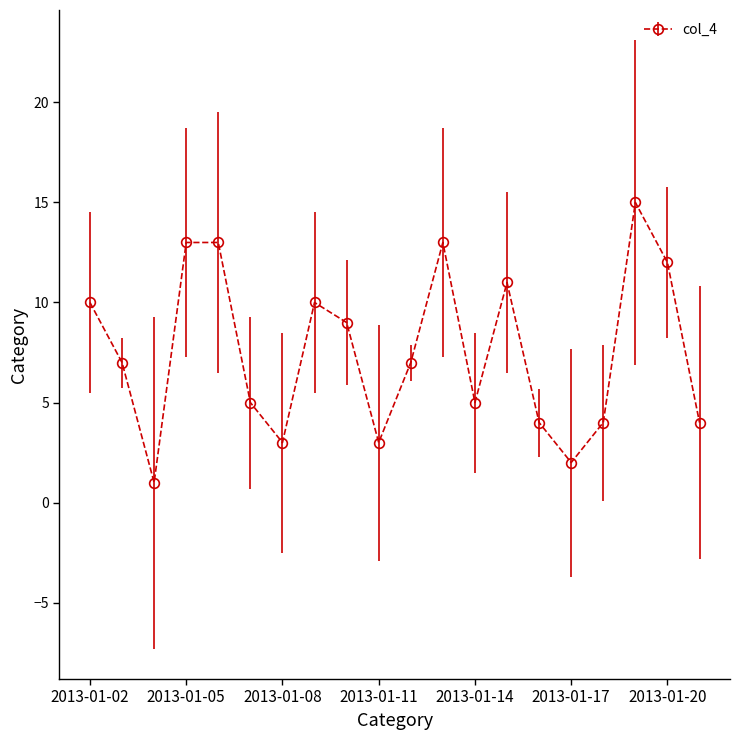

What is the greatest value displayed?

15